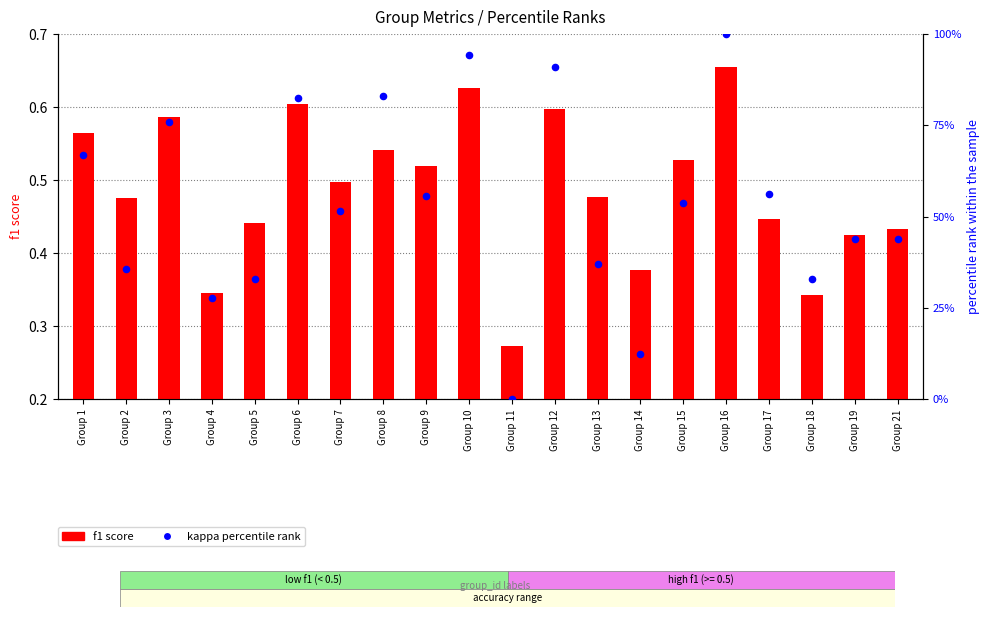

What is the total value across all series at Group 10?

94.9